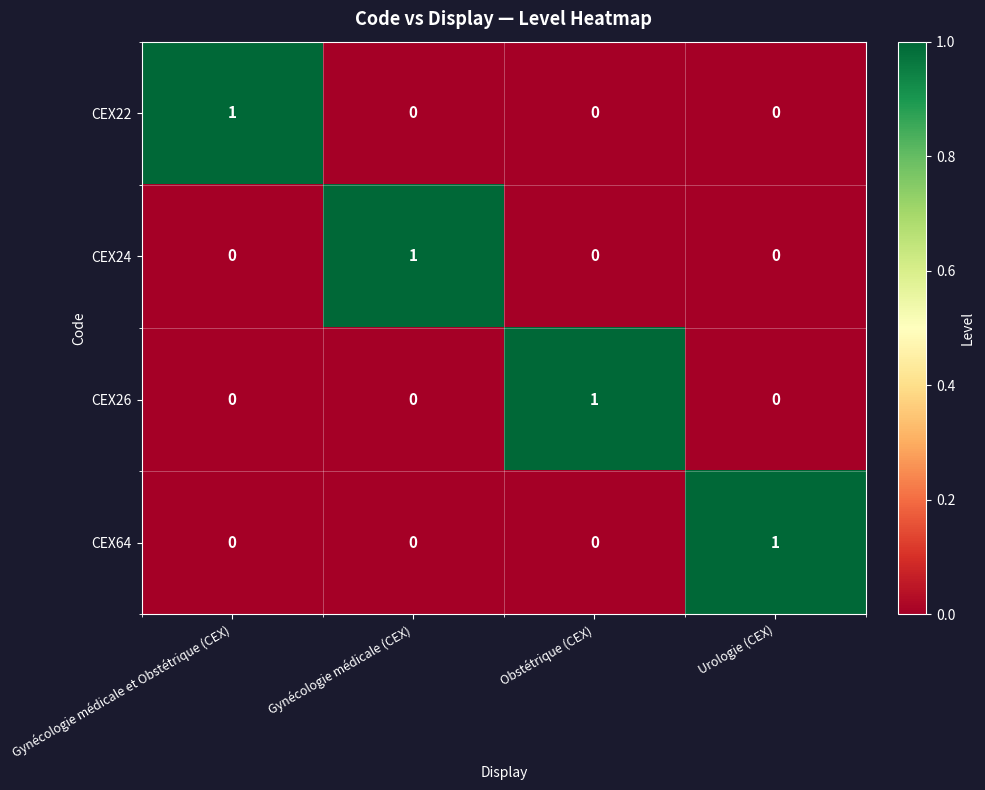

At how many categories does at least one series exceed 0?

4